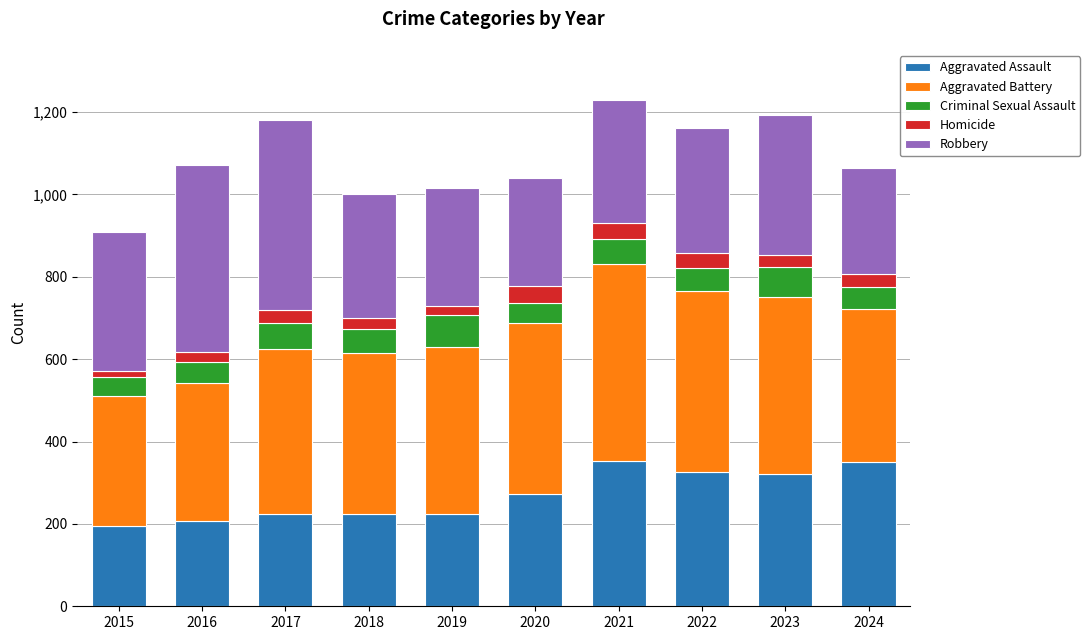

True or false: Aggravated Assault has a value of 352 at 2021.

True